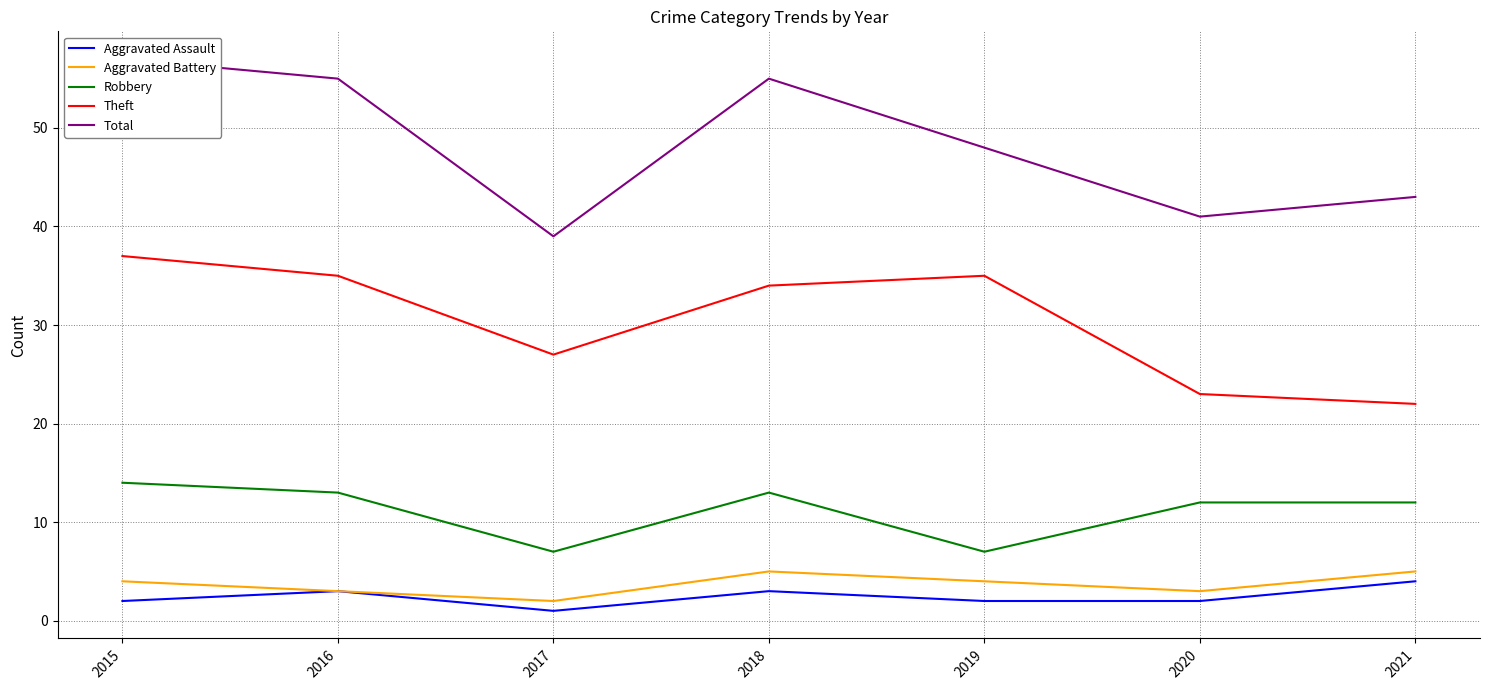

Between 2020 and 2015, which is larger?

2020